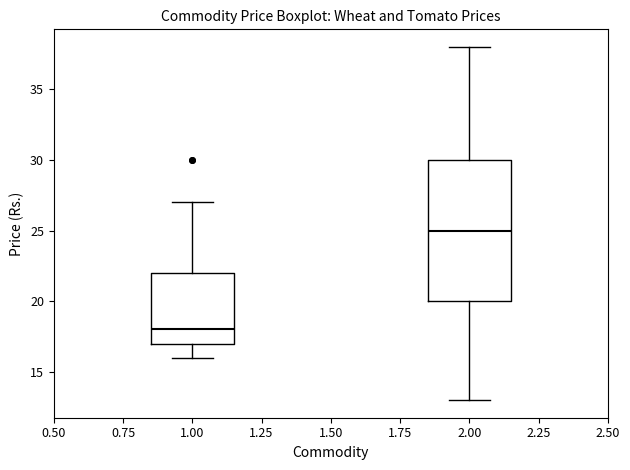

Which box has the highest median line?

2.00